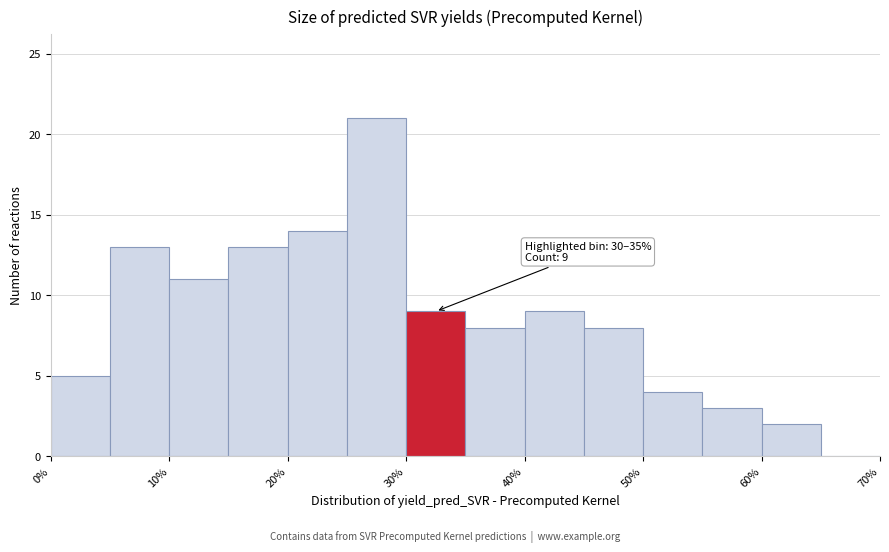

Over which range of the x-axis is the bar tallest?

25 to 30